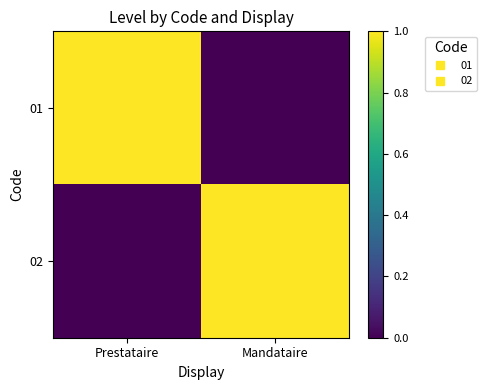

What is the spread (max minus min) of values at Mandataire?

1